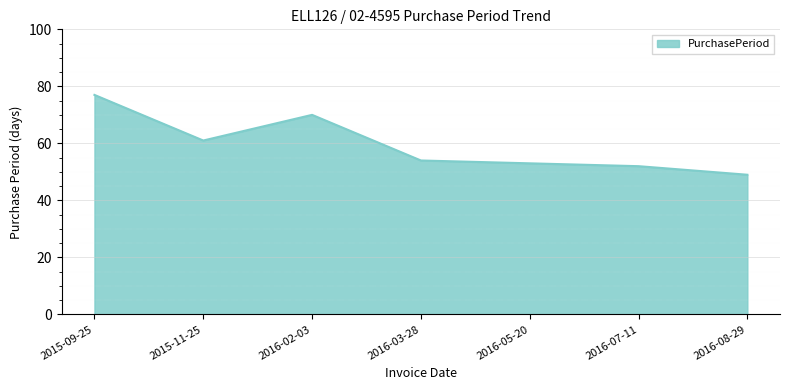

Reading left to right, transcribe all the data shown in this chart.

77	61	70	54	53	52	49